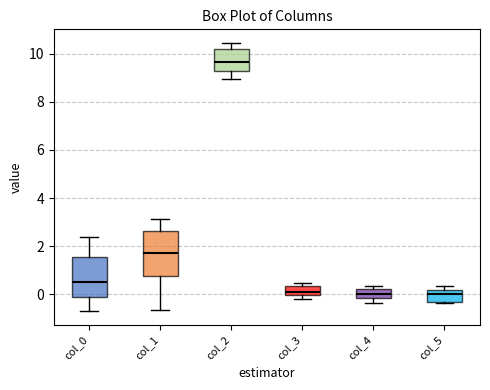

Reading left to right, read every box against the y-axis: the position of its median line, the range the box covers, and the ends of its whiskers. The values are not printed on the chart, so give them approximately, as read against the axis.

col_0: median 0.6, box -0.2 to 1.6, whiskers -0.8 to 2.4
col_1: median 1.8, box 0.8 to 2.6, whiskers -0.6 to 3.2
col_2: median 9.6, box 9.2 to 10.2, whiskers 9.0 to 10.4
col_3: median 0.0 (just above the box's lower edge), box 0.0 to 0.4, whiskers -0.2 to 0.4 (just above the box's upper edge)
col_4: median 0.0, box -0.2 to 0.2, whiskers -0.4 to 0.4
col_5: median 0.0, box -0.2 to 0.2, whiskers -0.4 to 0.4